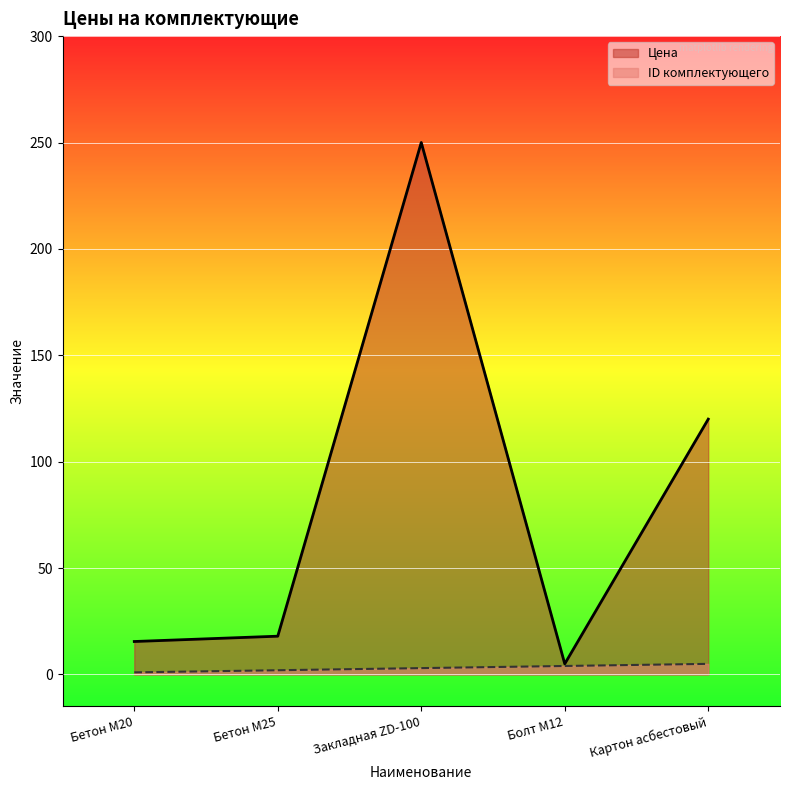

At which label is Цена closest to 127?

Картон асбестовый